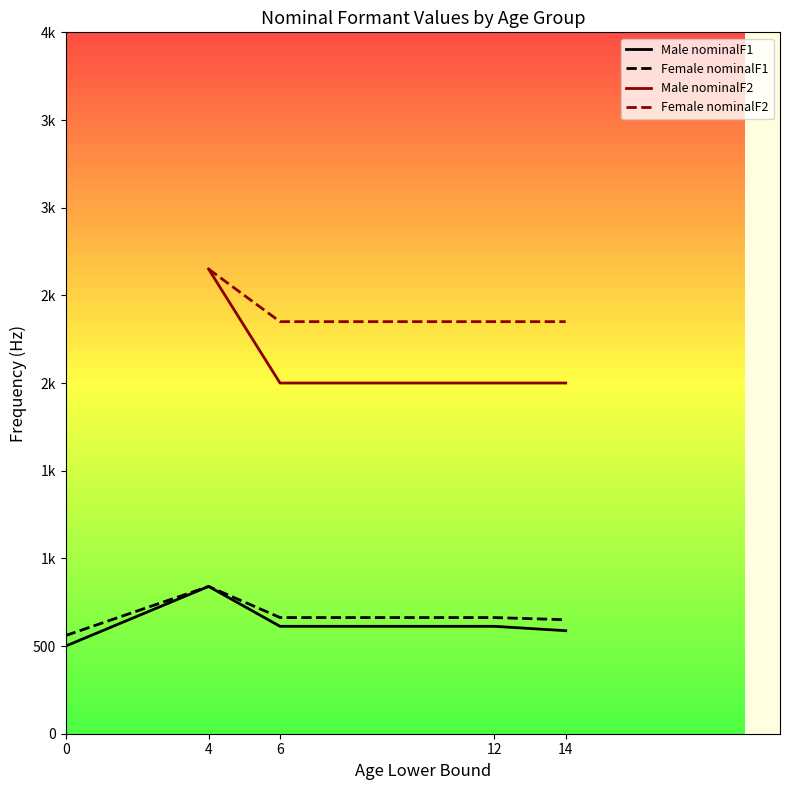

True or false: Female nominalF1 has more than 1 interior local peaks.

False